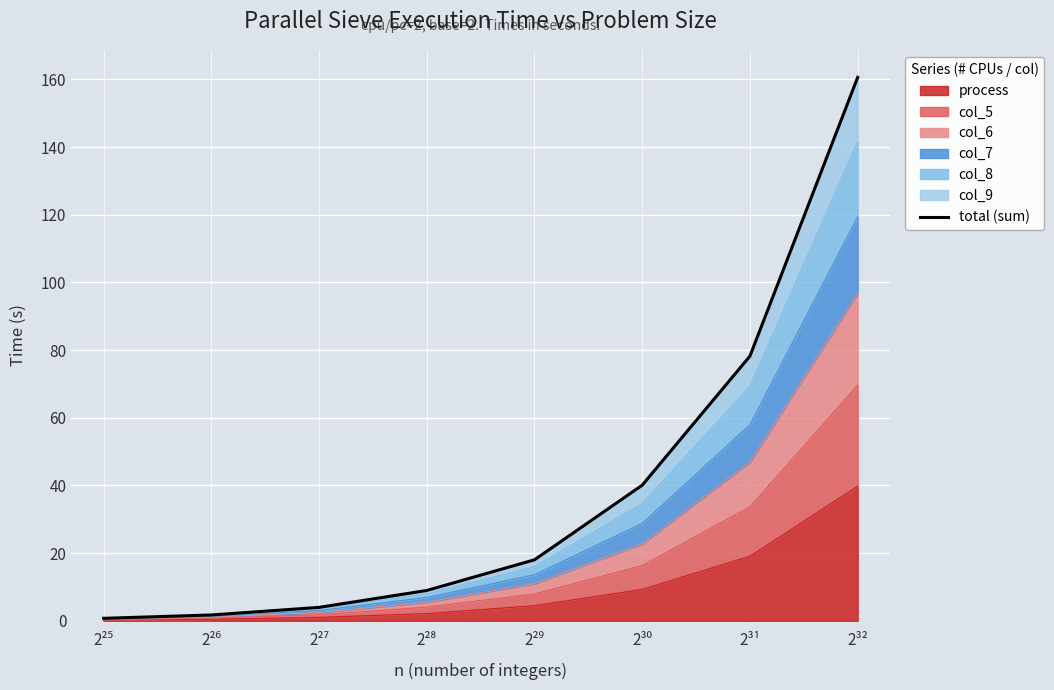

True or false: there are more than 0 points higher than both neighbors.

False